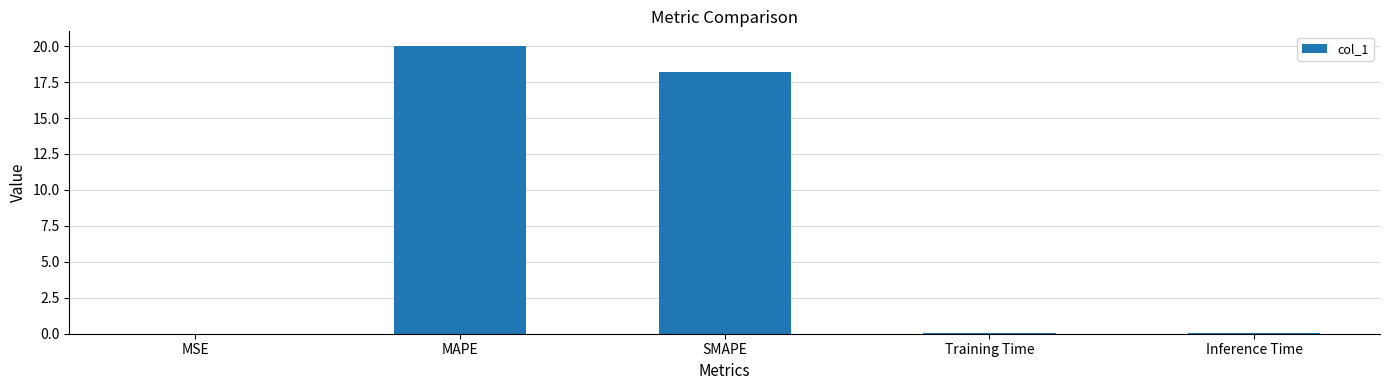

Which has a higher value, MAPE or SMAPE?

MAPE